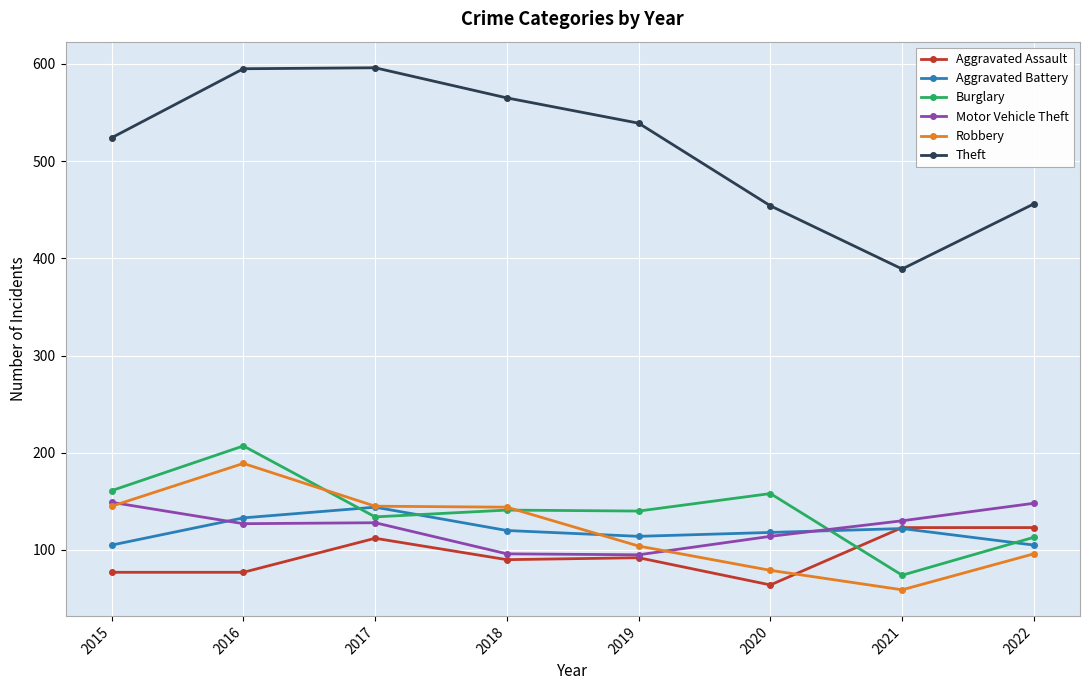

Where is the first local minimum for Theft?

2021